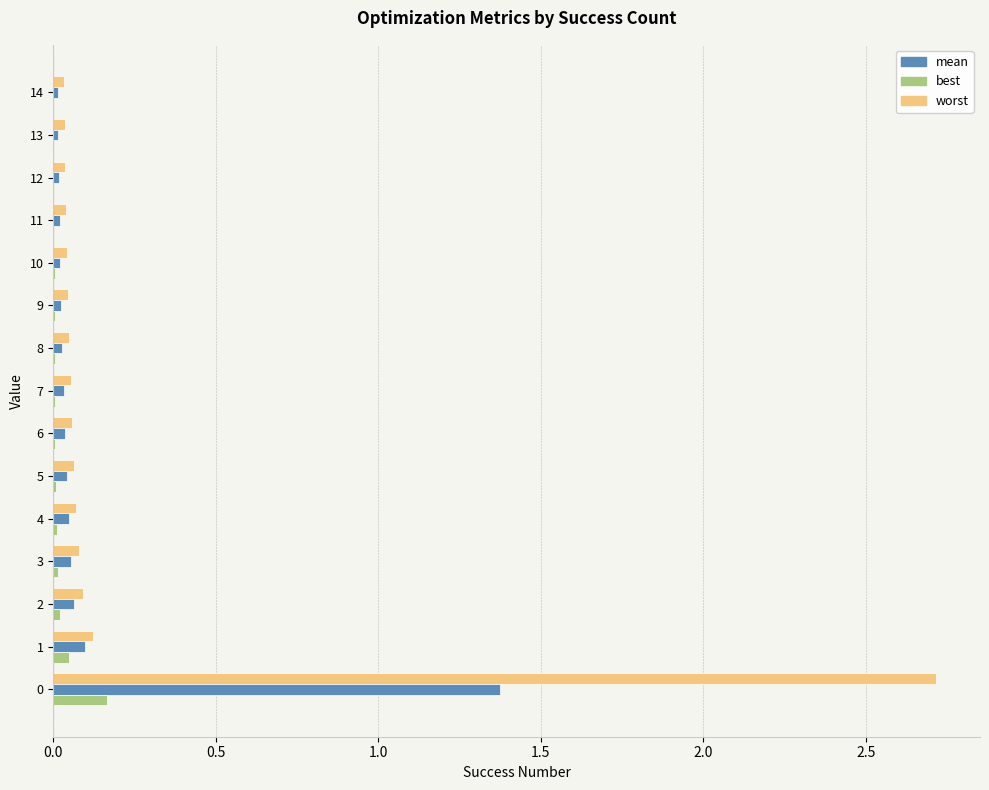

Is the value of worst at 4 greater than the value of best at 0?

No